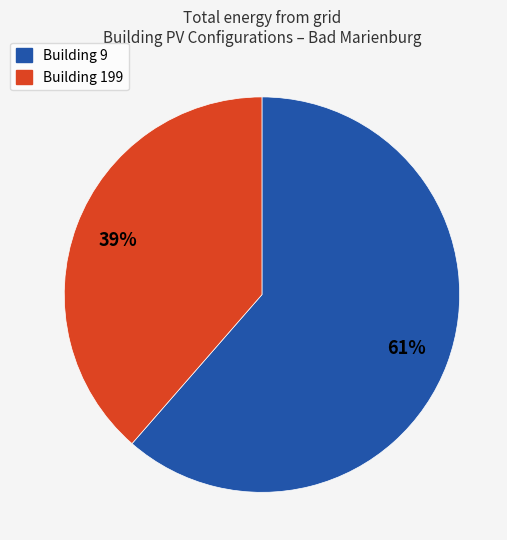

Which category accounts for the majority?

Building 9